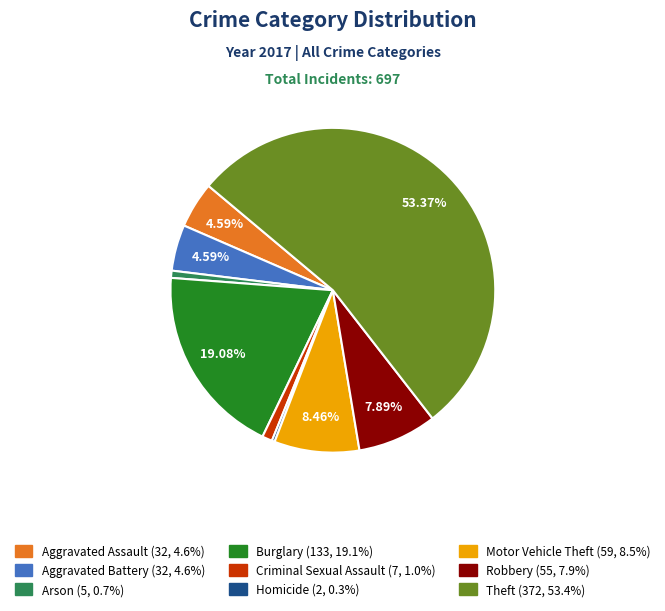

What percentage is the Burglary slice, to the nearest percent?

19%